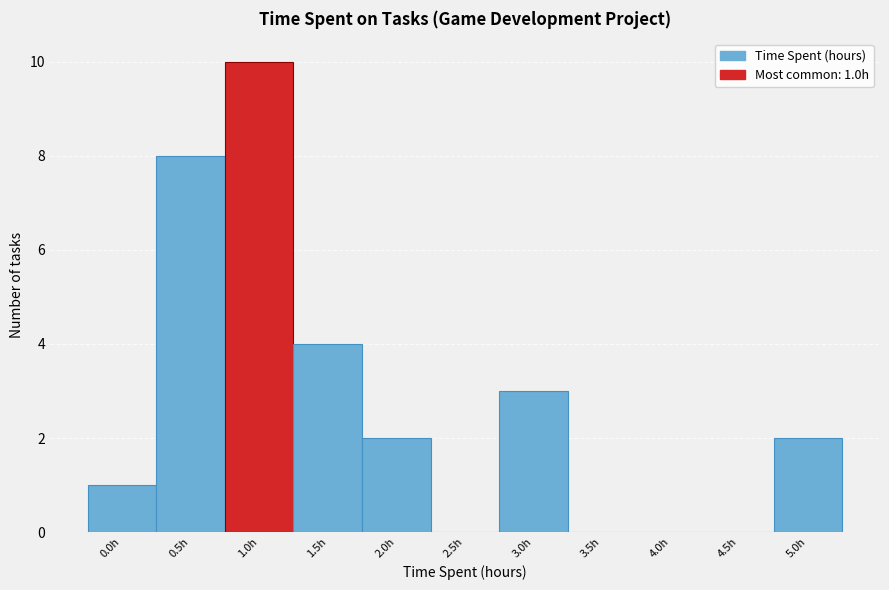

Reading right to left, transcribe all the data shown in this chart.

5.0h=2	4.5h=0	4.0h=0	3.5h=0	3.0h=3	2.5h=0	2.0h=2	1.5h=4	1.0h=10	0.5h=8	0.0h=1